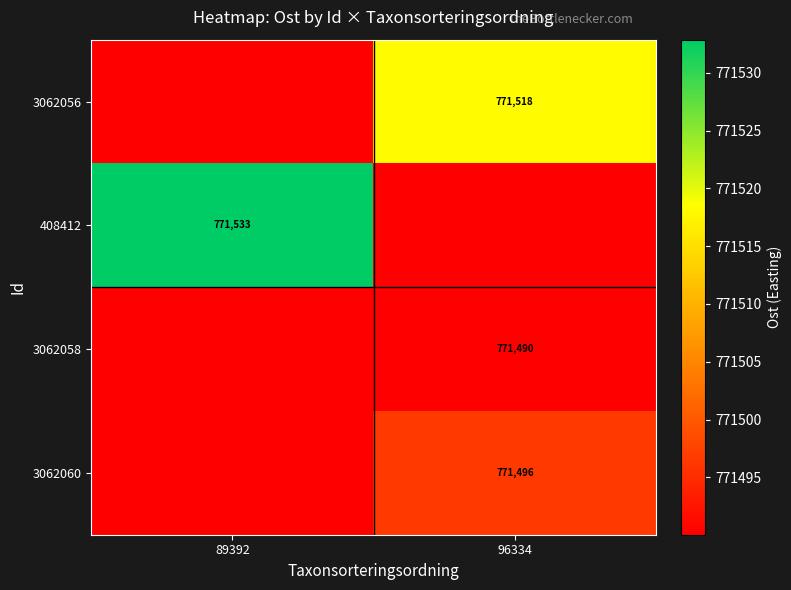

What is the spread (max minus min) of values at 89392?

42.8